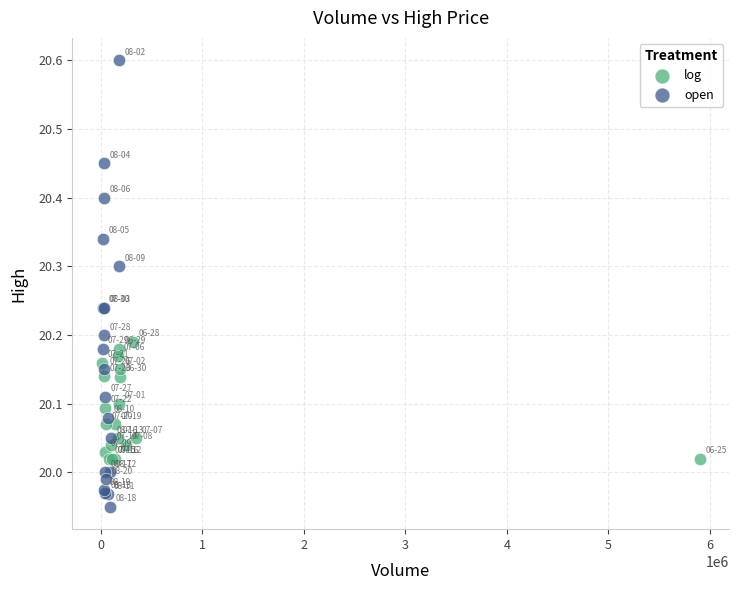

Which series reaches the minimum Y coordinate?

open